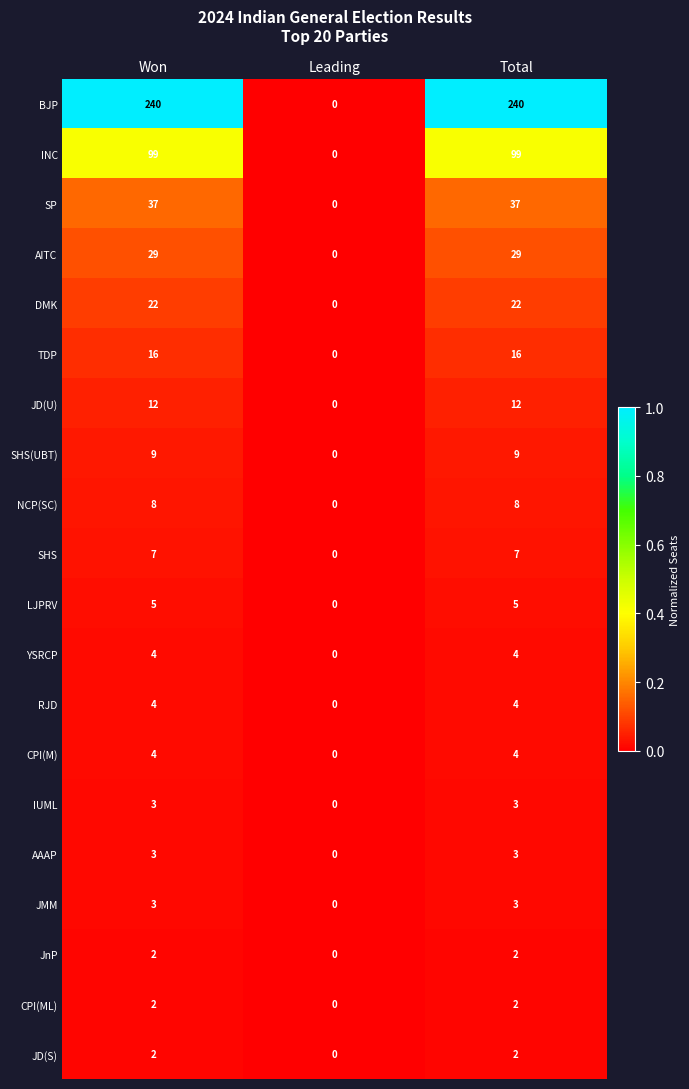

The TDP series shows 24 at Won. True or false?

False